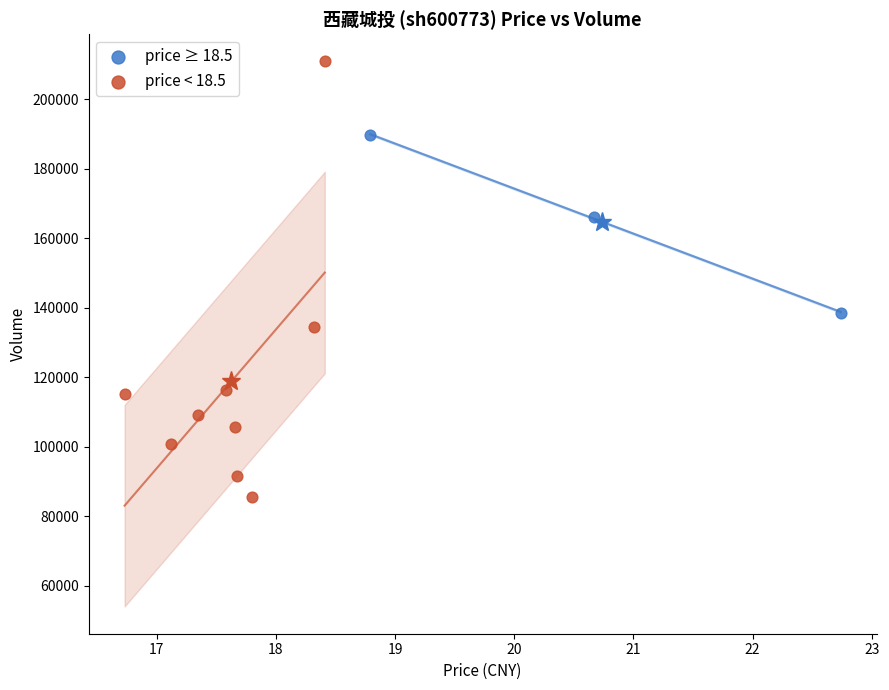

Which series reaches the minimum Y coordinate?

price < 18.5